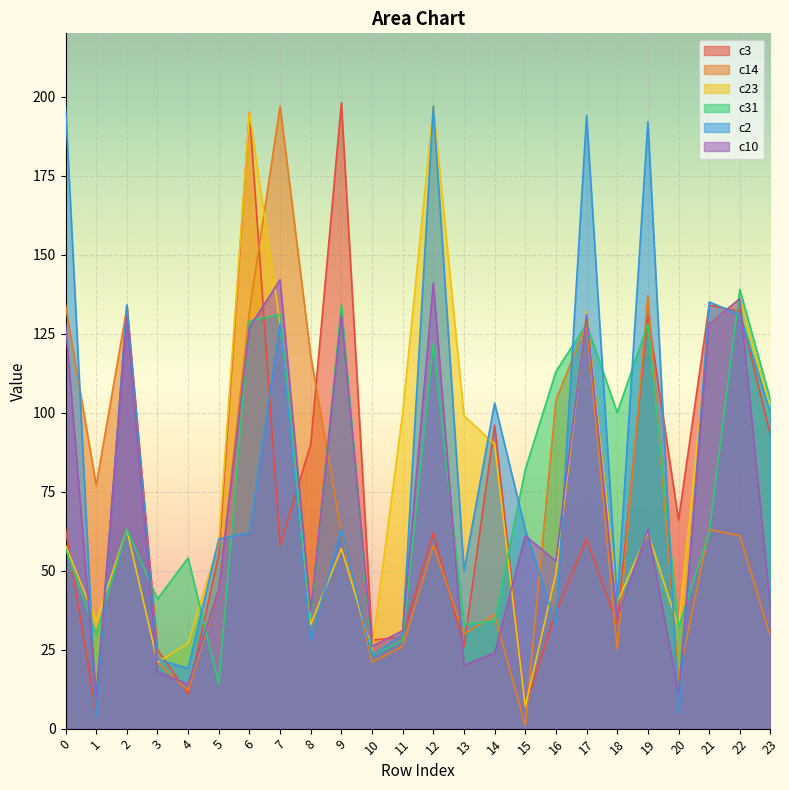

The c31 series shows 68 at 3. True or false?

False